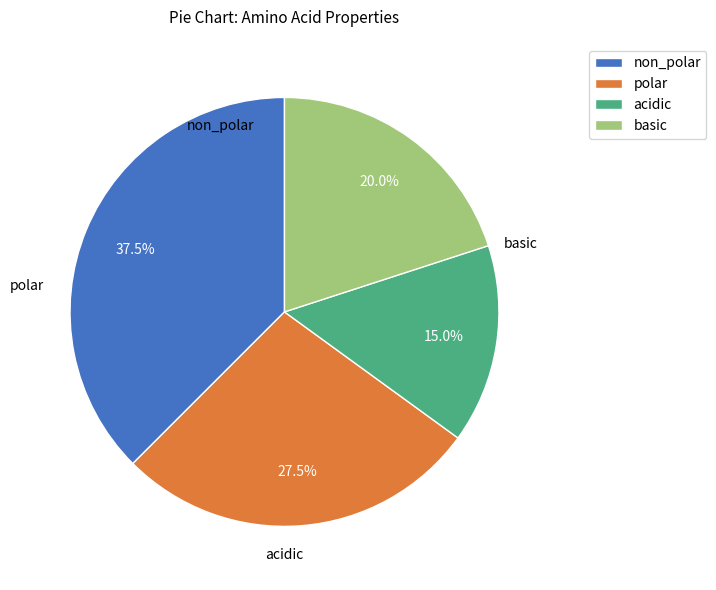

Is there a majority slice in this chart?

No